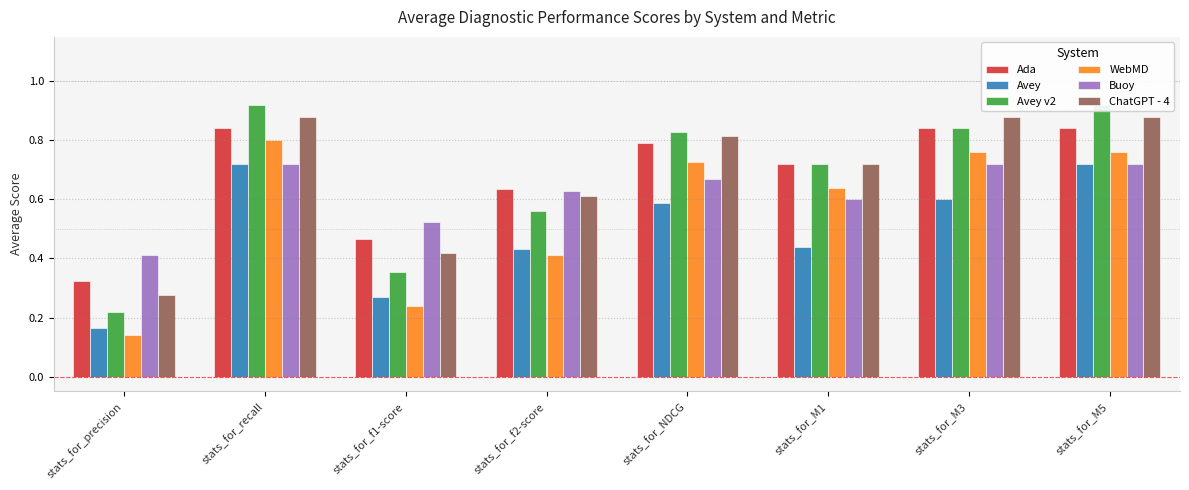

At which label does WebMD reach its minimum?

stats_for_precision